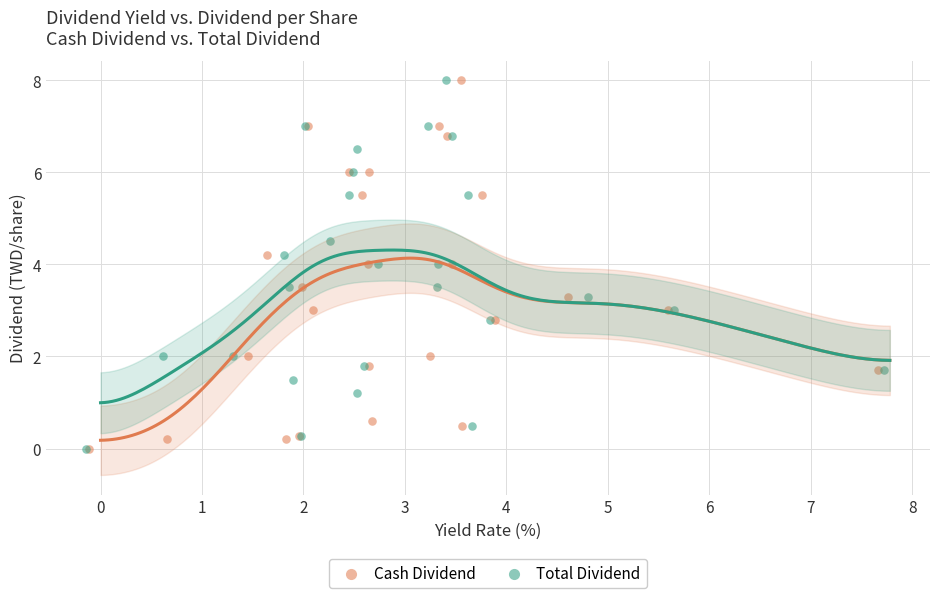

What are all the series names shown in the legend?

Cash Dividend, Total Dividend